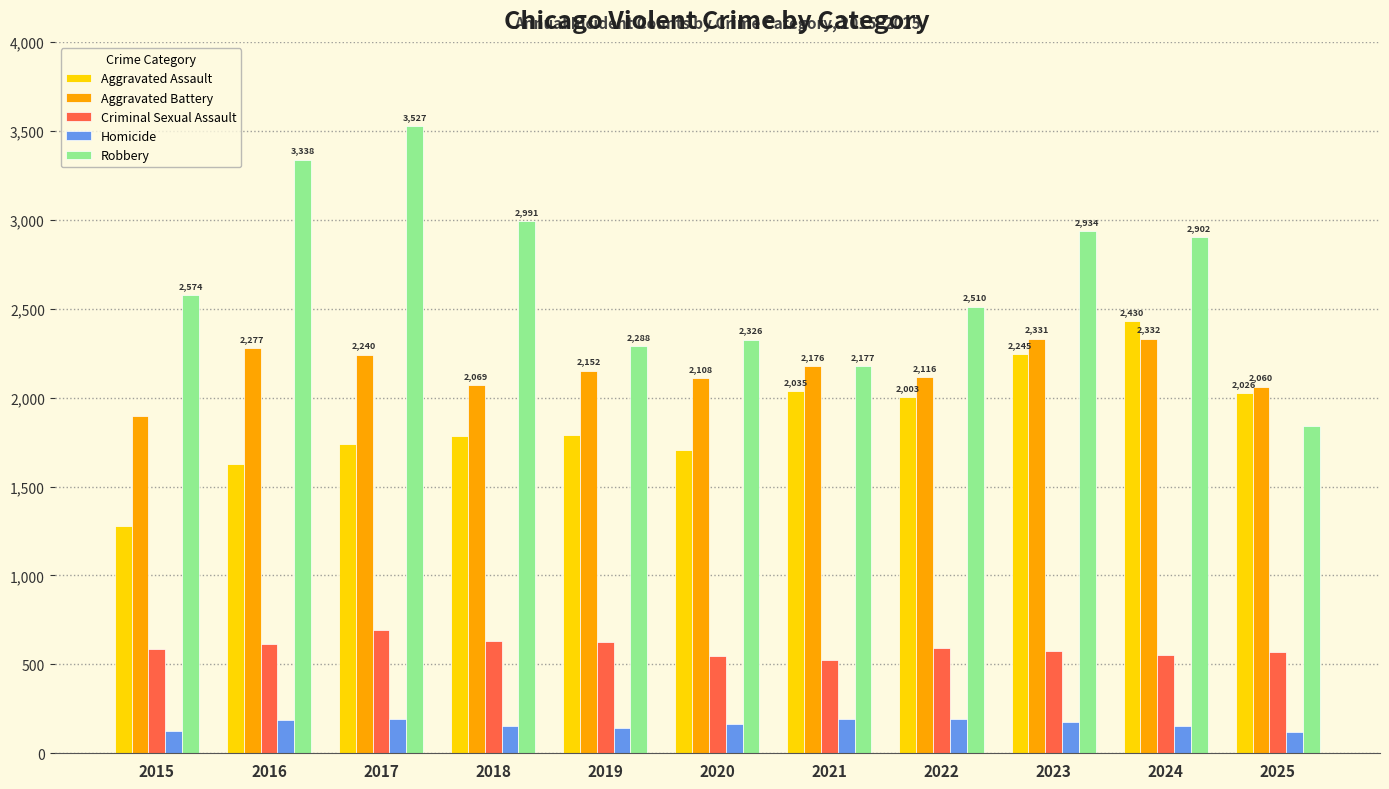

What is the average value of the Robbery series?

2674